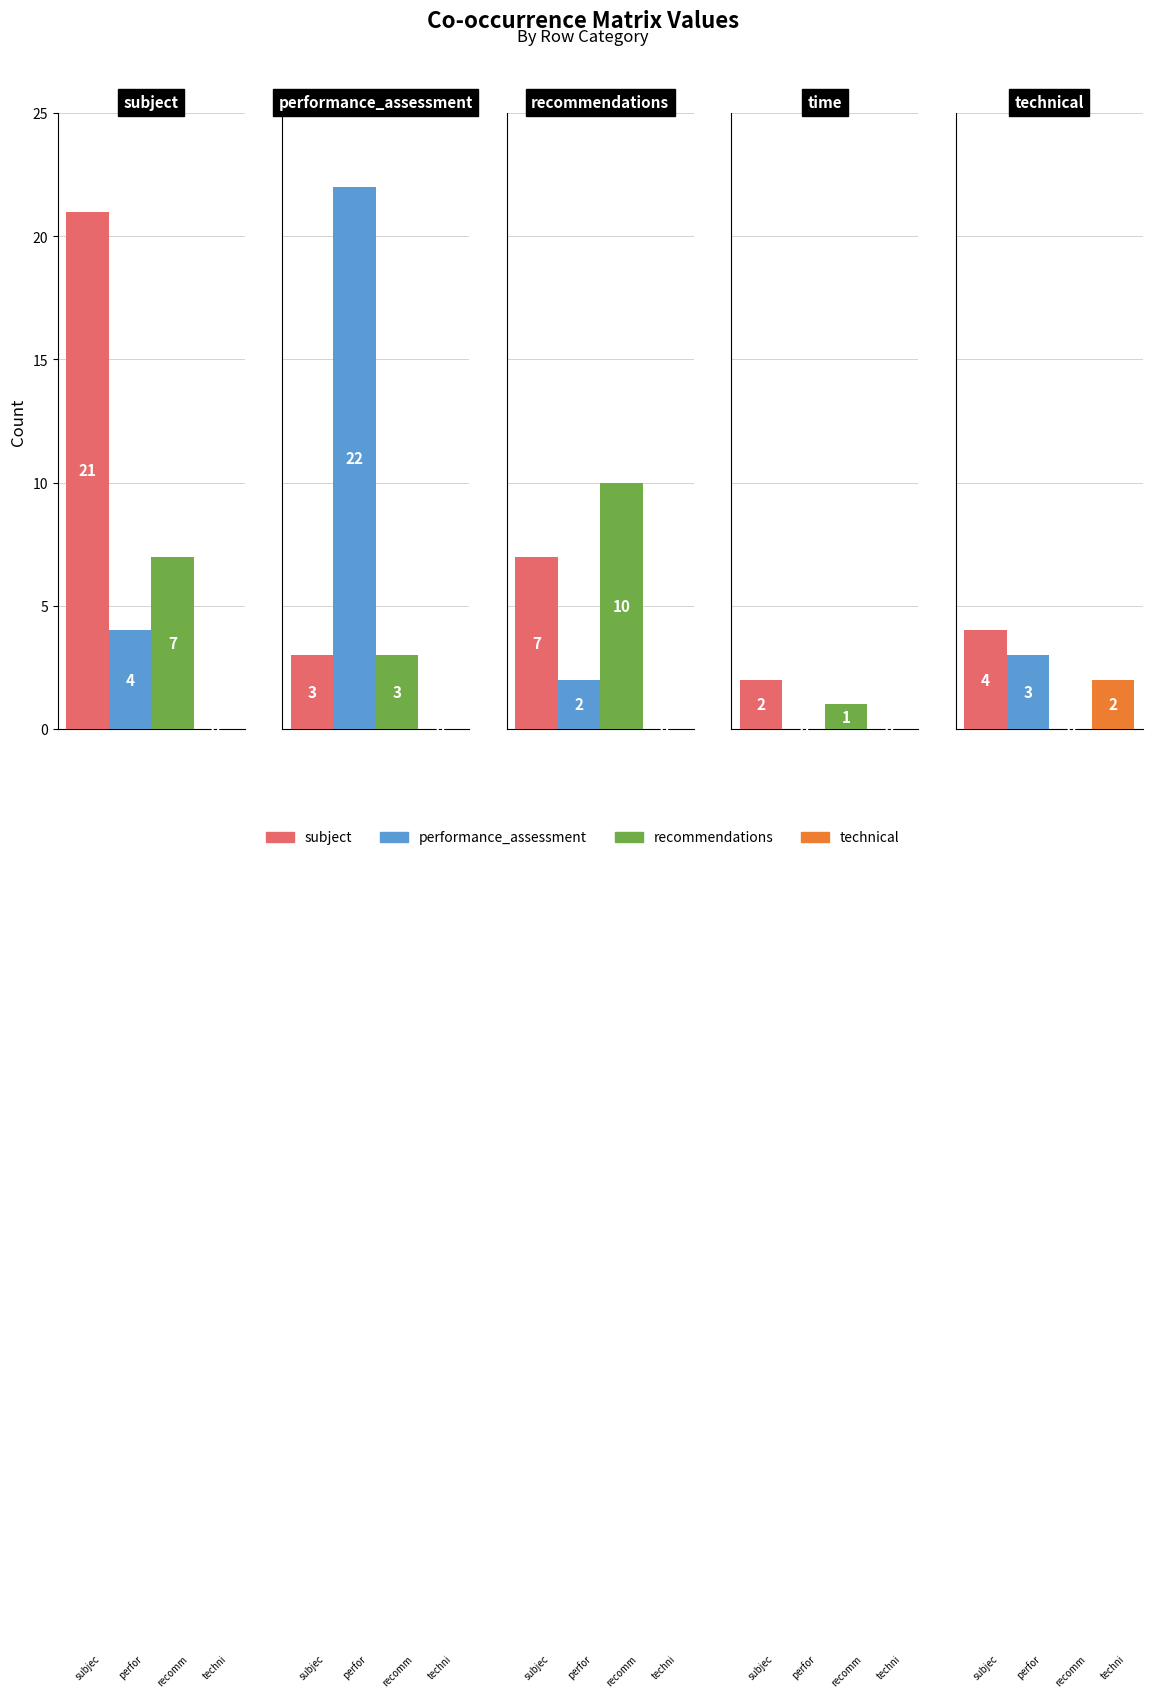

What is the greatest value displayed?

22